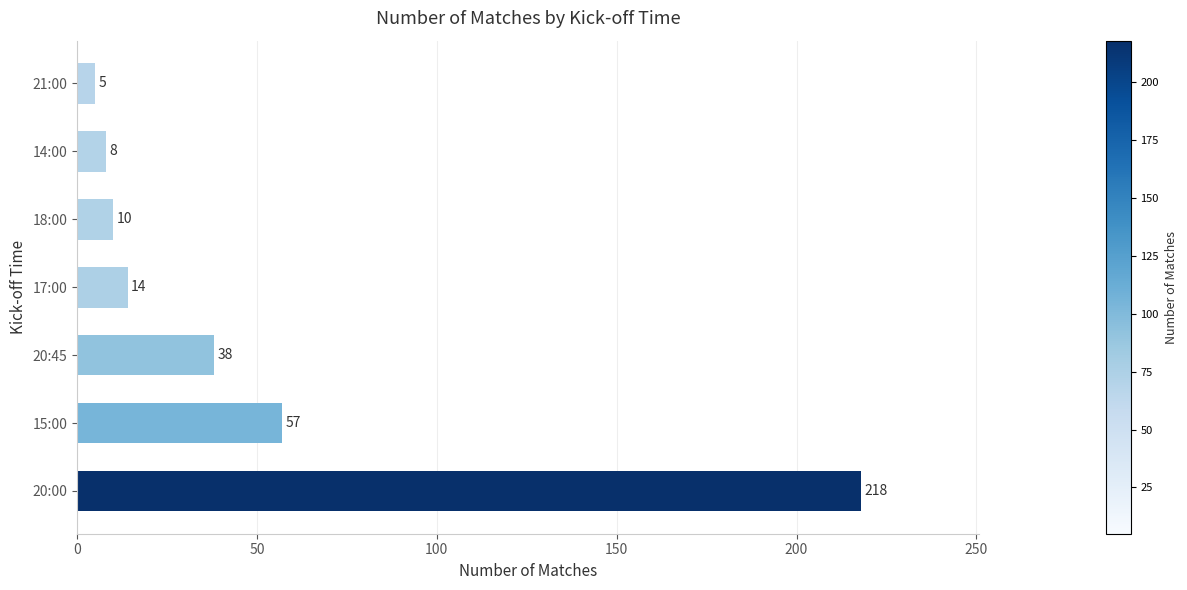

Is it true that the value at 20:45 is 38?

True